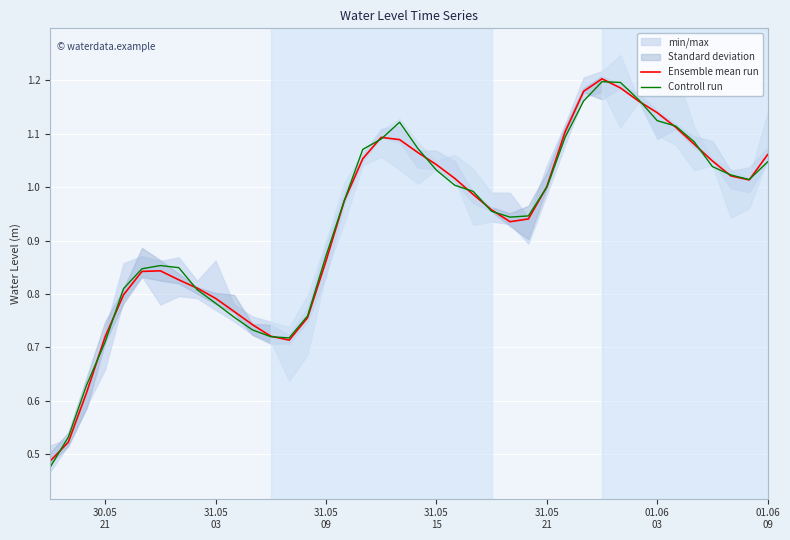

At which label is Controll run closest to 0?

30.05
21